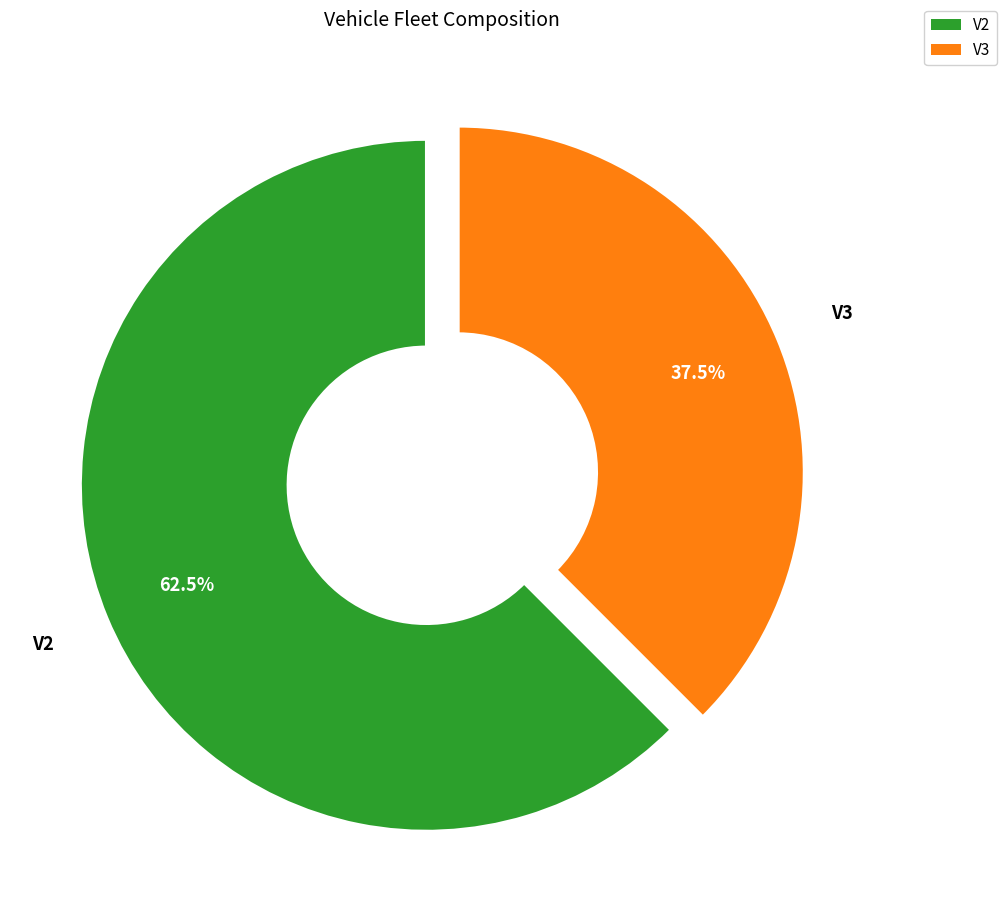

To the nearest percent, what is the difference between the V3 and V2 slice percentages?

25%